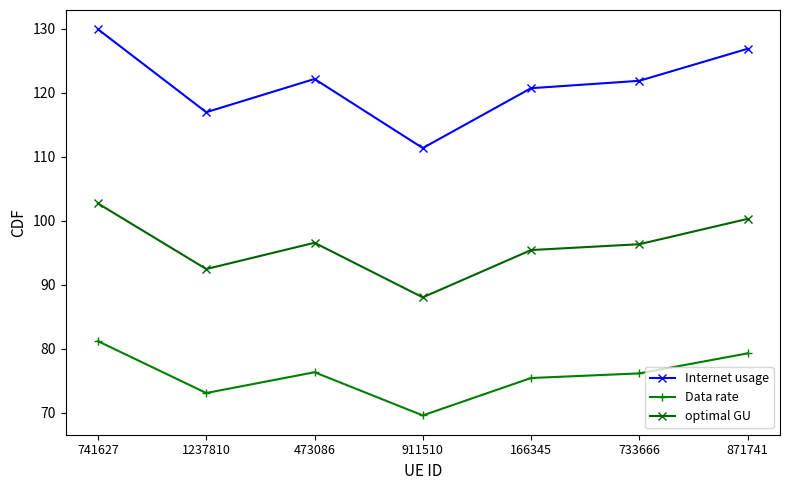

True or false: Internet usage and optimal GU cross at least once.

False